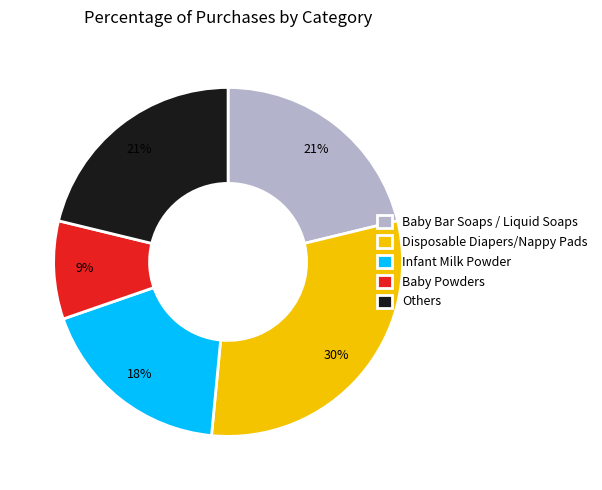

Count the number of slices in the pie.

5